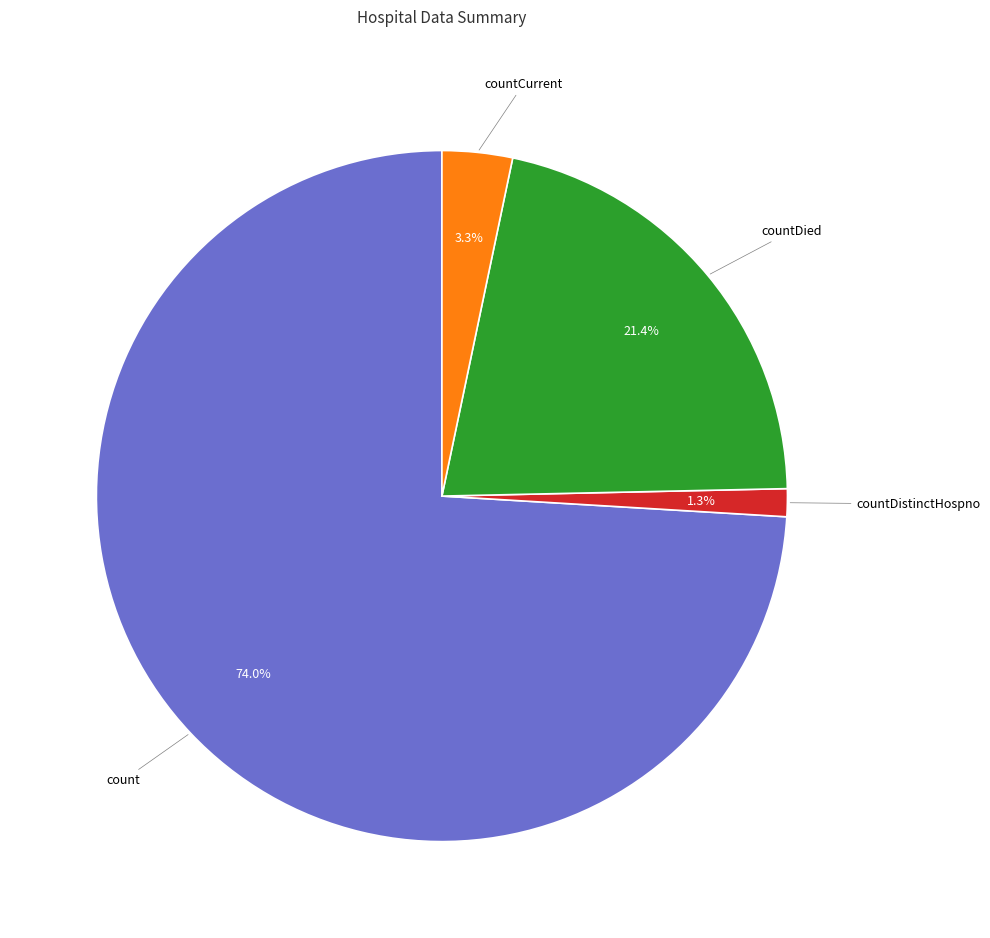

What percentage is the countDistinctHospno slice, to the nearest percent?

1%